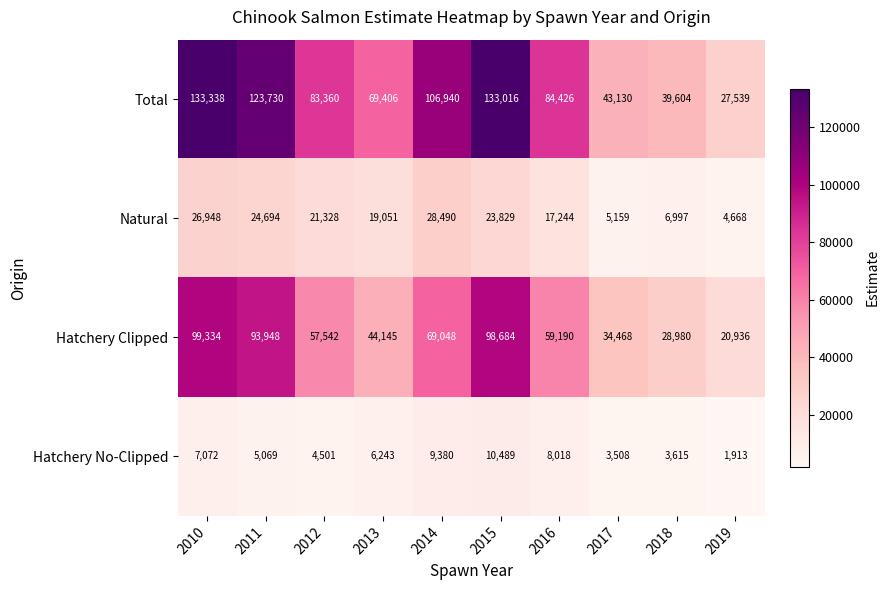

Where is Natural nearest to the value 16579?

2016